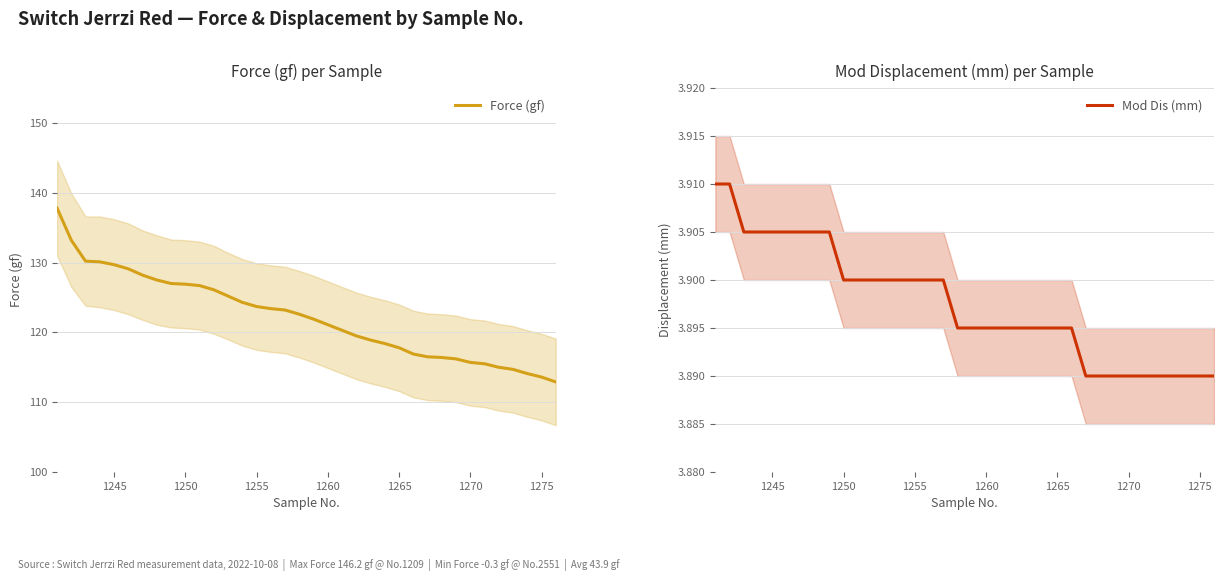

What is the lowest value of the Force (gf) series?

112.9